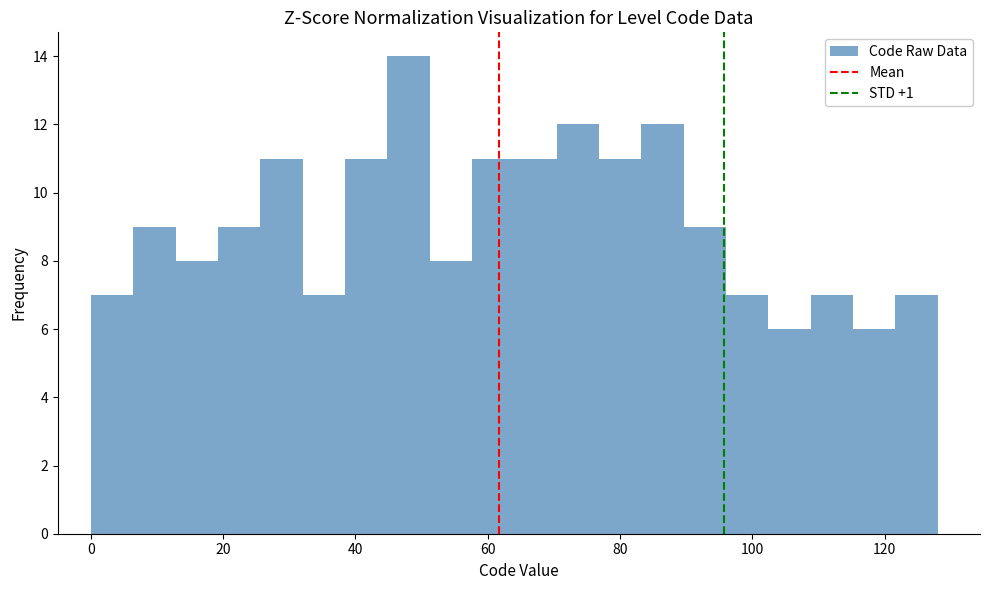

Around what value on the x-axis is the tallest bar? Give the approximate position of its centre, as read against the axis.

48